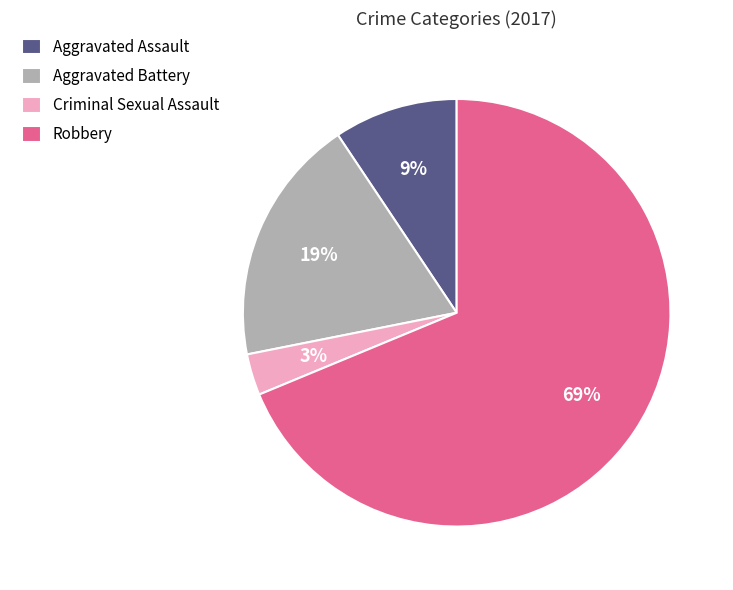

Is it true that Aggravated Assault is 9% of the pie?

True